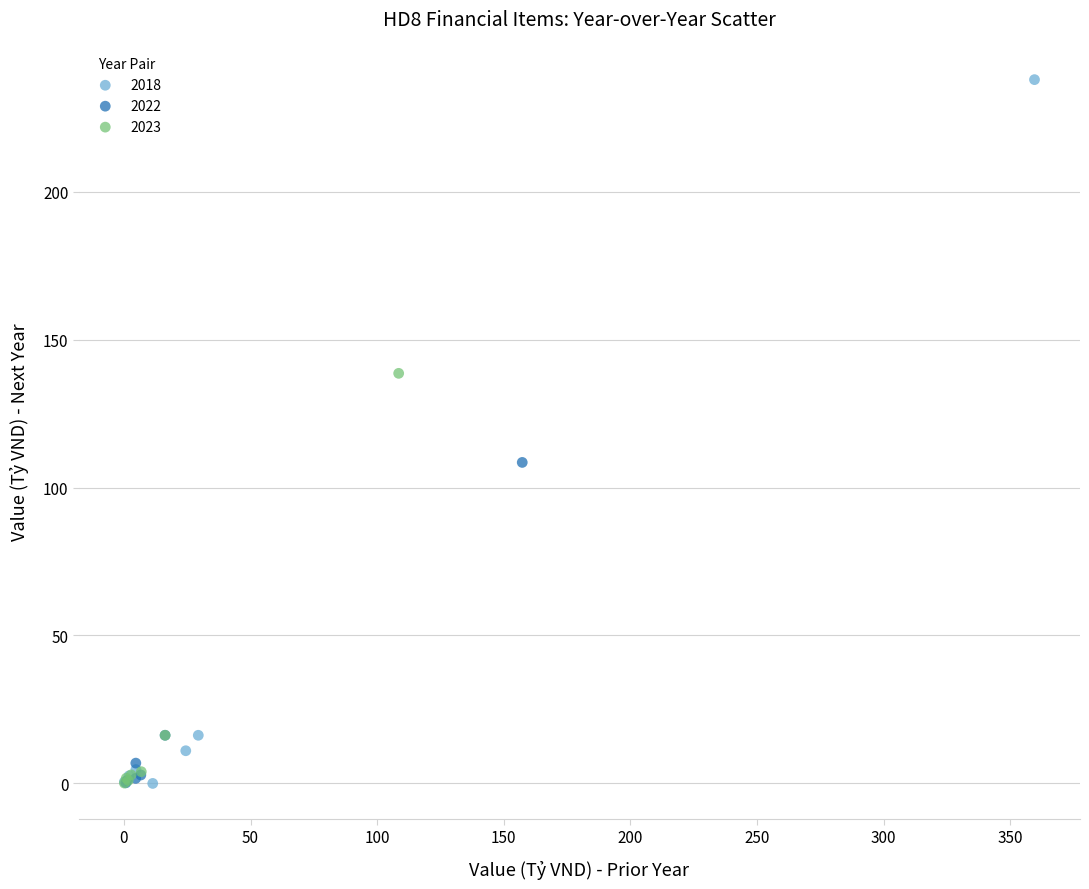

Which series reaches the maximum Y coordinate?

2018